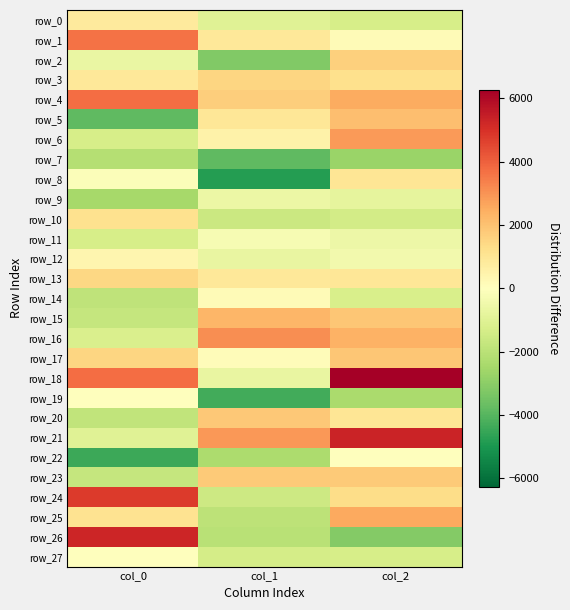

What is the difference between the maximum and minimum values in the row_13 series?

540.9